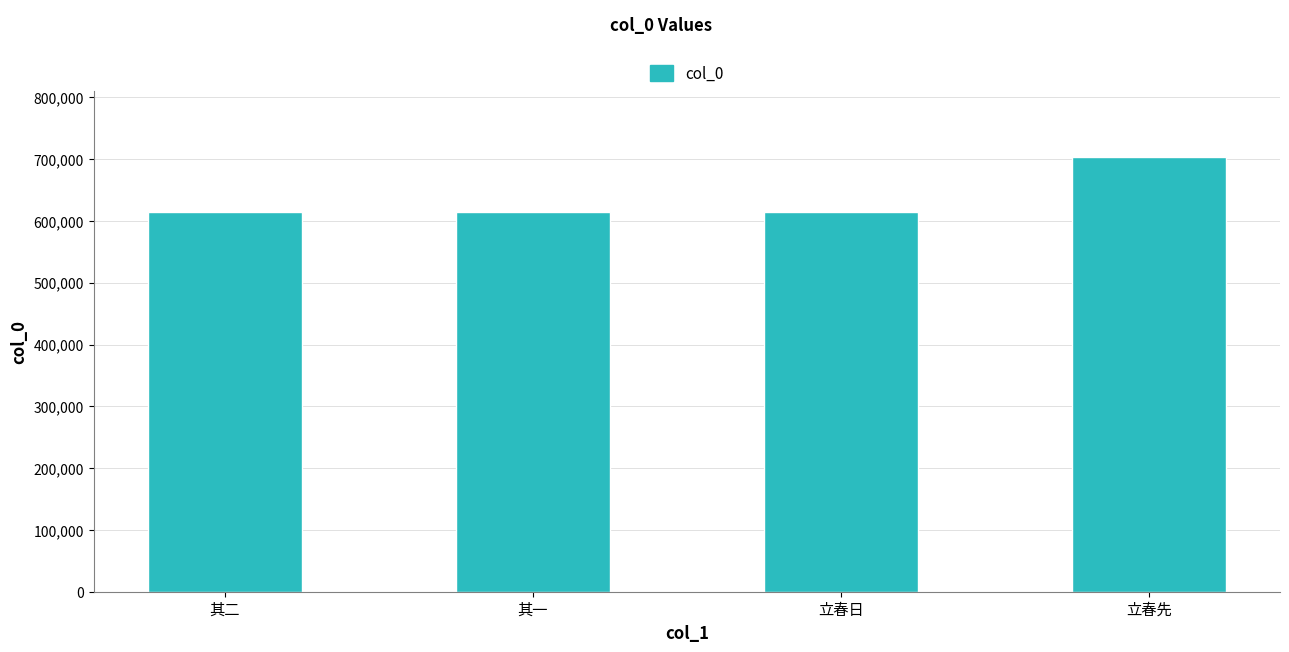

What value does the data have at 立春日?

614929